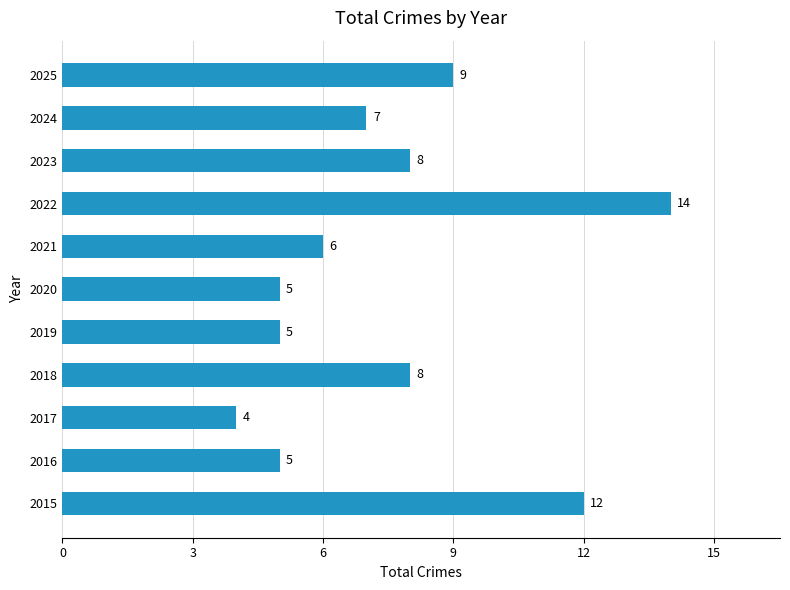

What is the difference between the second highest and second lowest values?

7